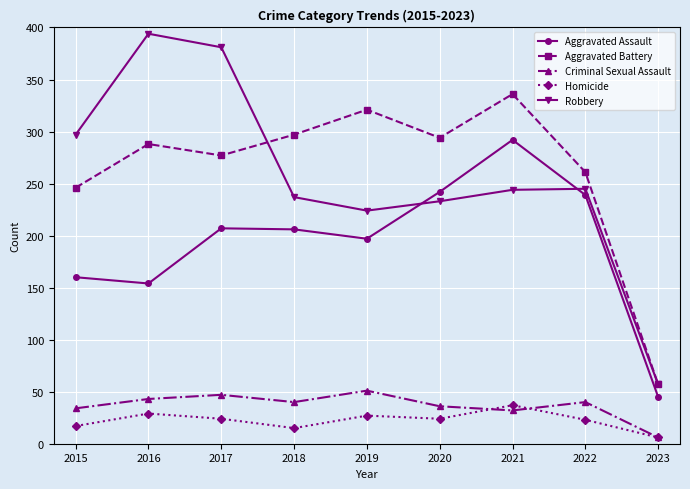

Count the number of categories in the chart.

9